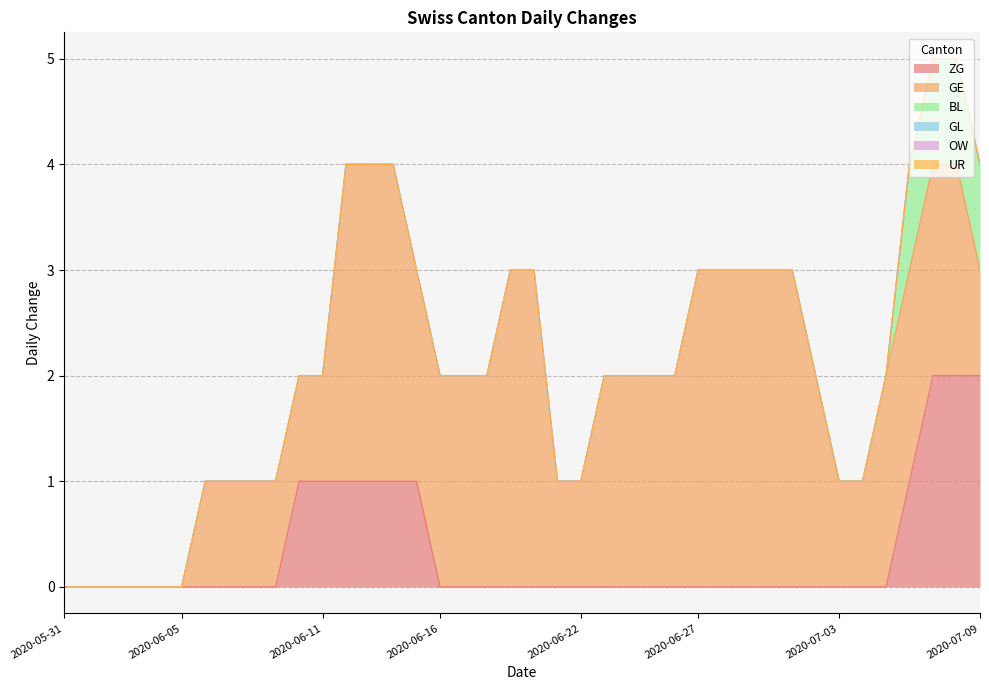

What is the label of the 21st point from the right?

2020-06-19